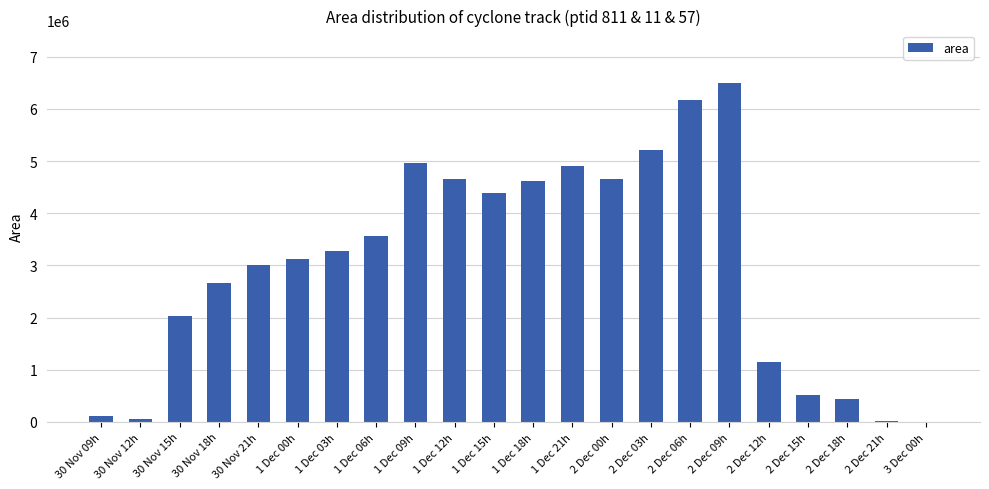

The value at 2 Dec 06h is 9663988. True or false?

False